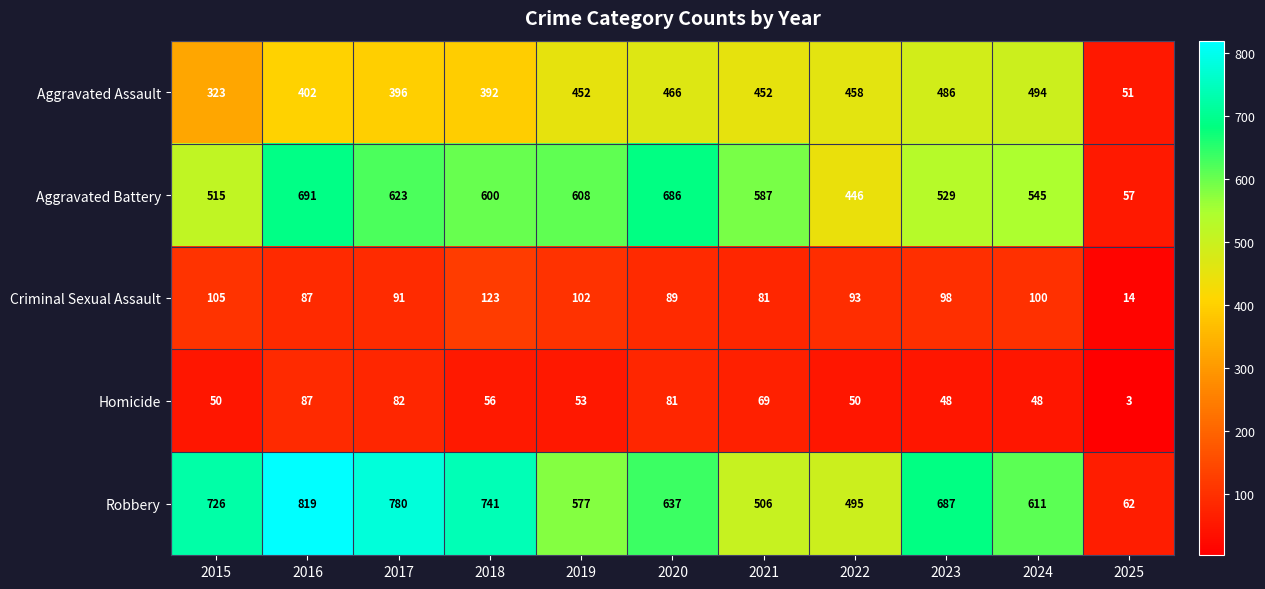

The Homicide series shows 53 at 2019. True or false?

True